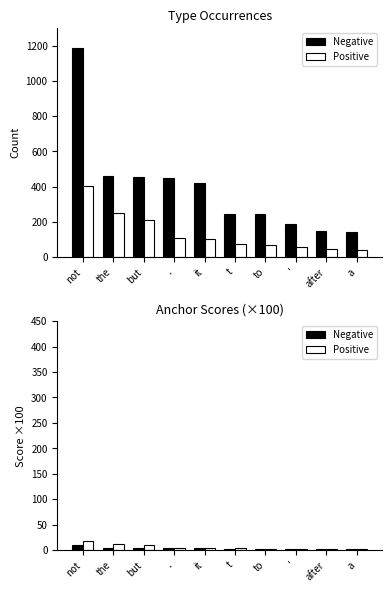

Is it true that Positive equals 4.9 at to?

False